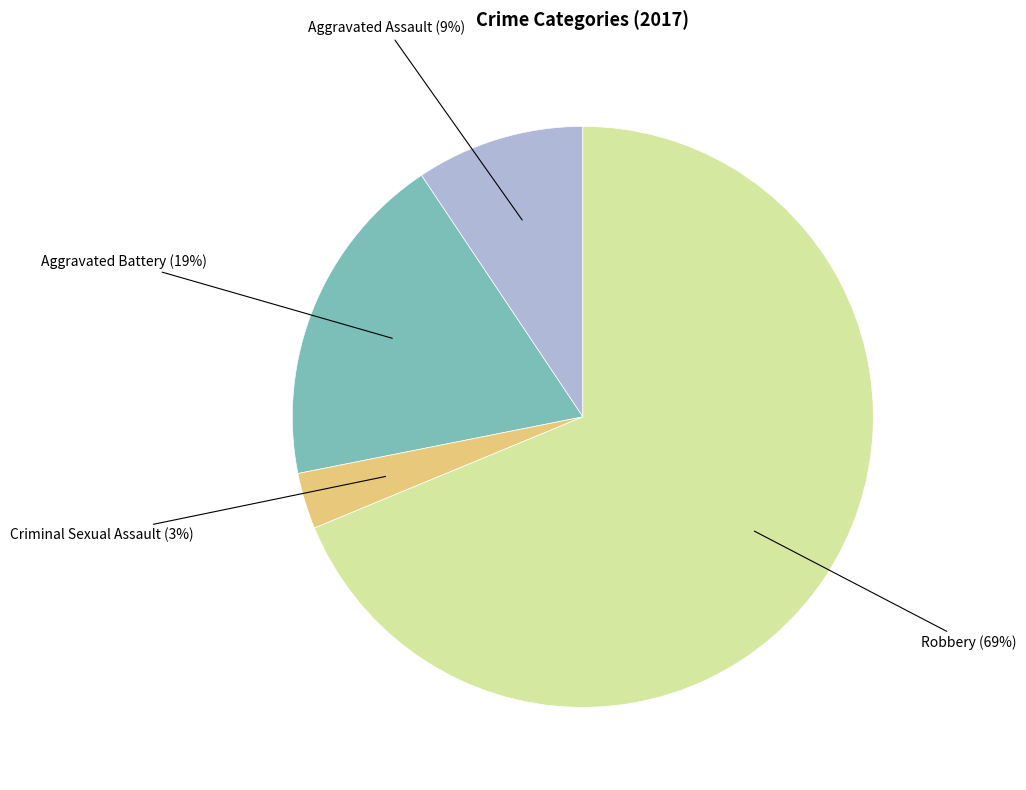

To the nearest percent, what is the difference between the Criminal Sexual Assault and Aggravated Assault slice percentages?

6%